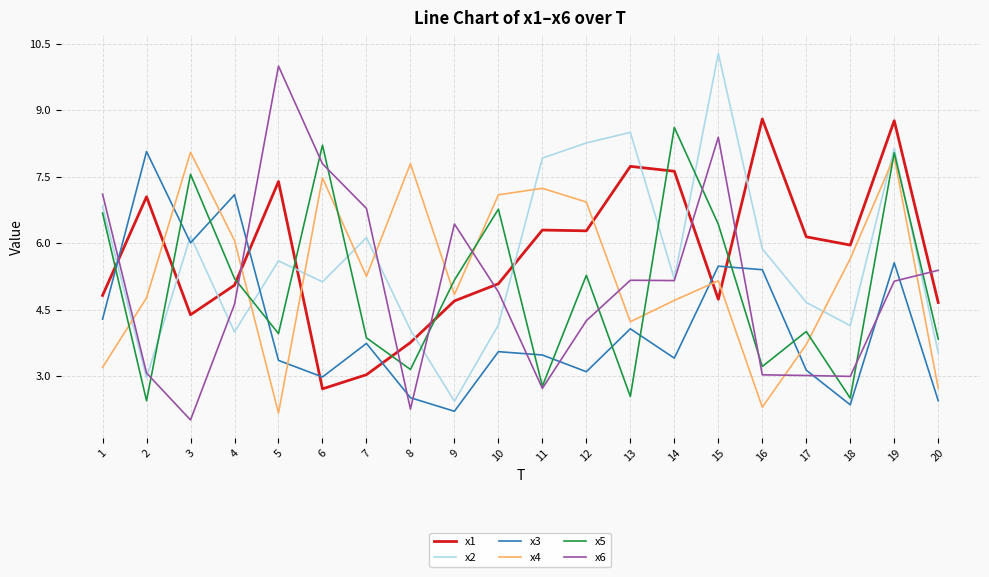

What is the difference between the second highest and minimum values in the x5 series?

5.8